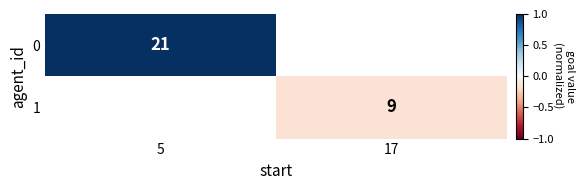

The value of 0 at 5 is 21. True or false?

True